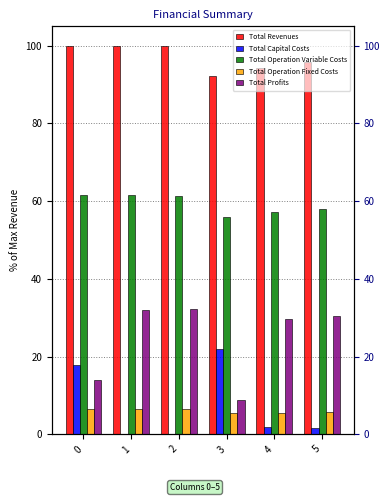

How many data points in Total Revenues are above 99?

3